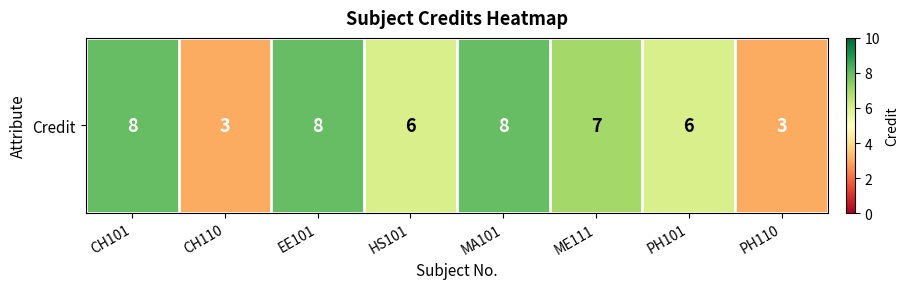

List the labels in order of value, smallest first.

CH110, PH110, HS101, PH101, ME111, CH101, EE101, MA101